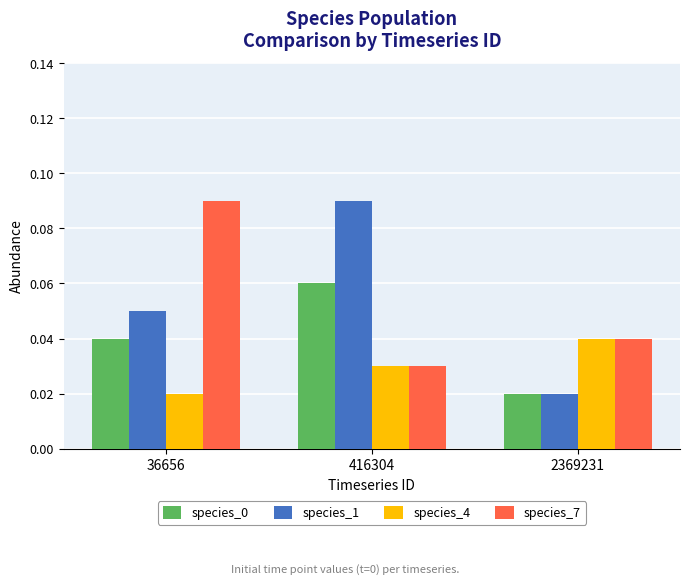

At how many categories does at least one series exceed 0?

3